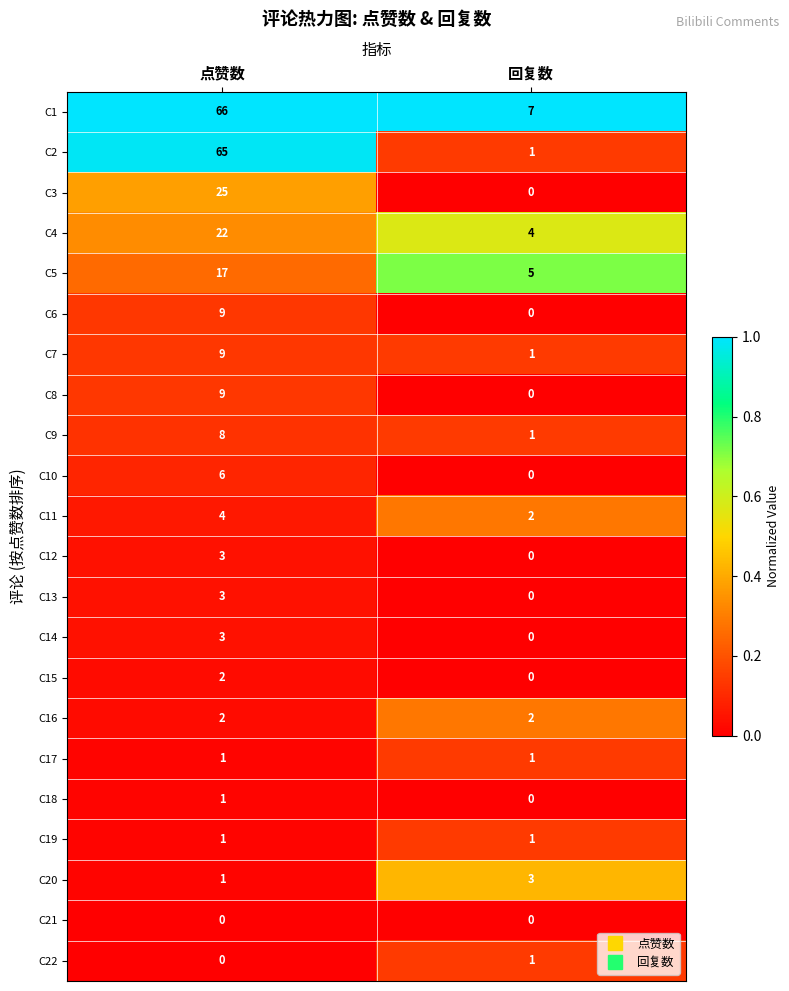

What is the spread (max minus min) of values at 点赞数?

66